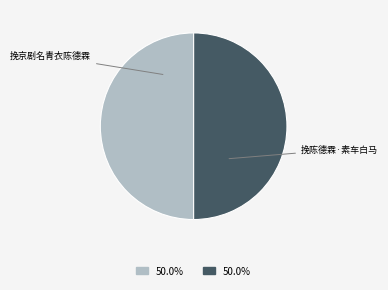

What is the ratio of the value at 挽陈德霖·素车白马 to the value at 挽京剧名青衣陈德霖?

1.0